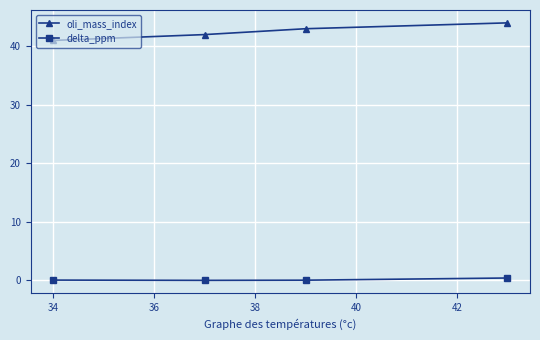

What is the greatest value displayed?

44.0